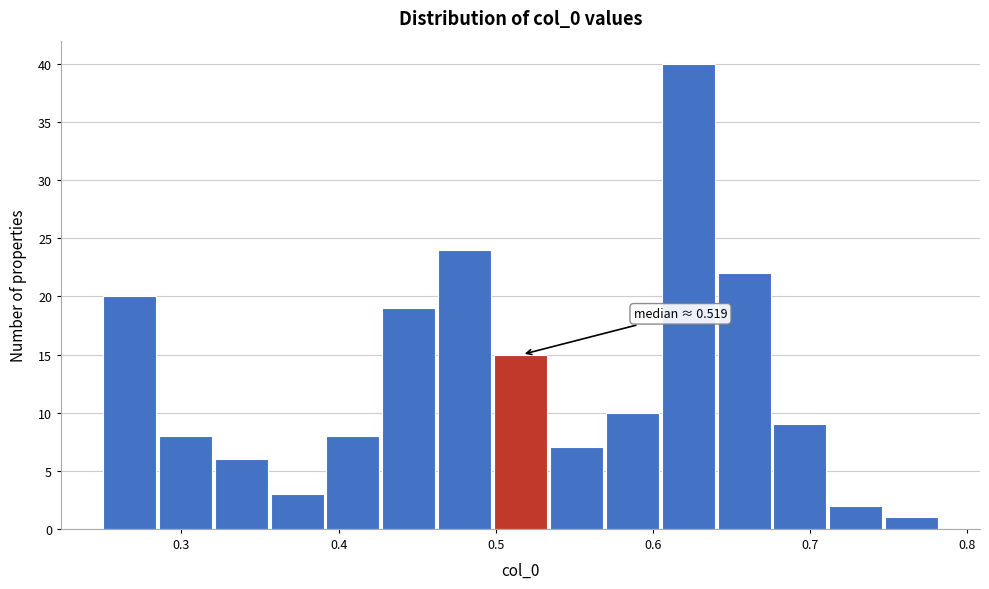

Around what value on the x-axis is the tallest bar? Give the approximate position of its centre, as read against the axis.

0.62